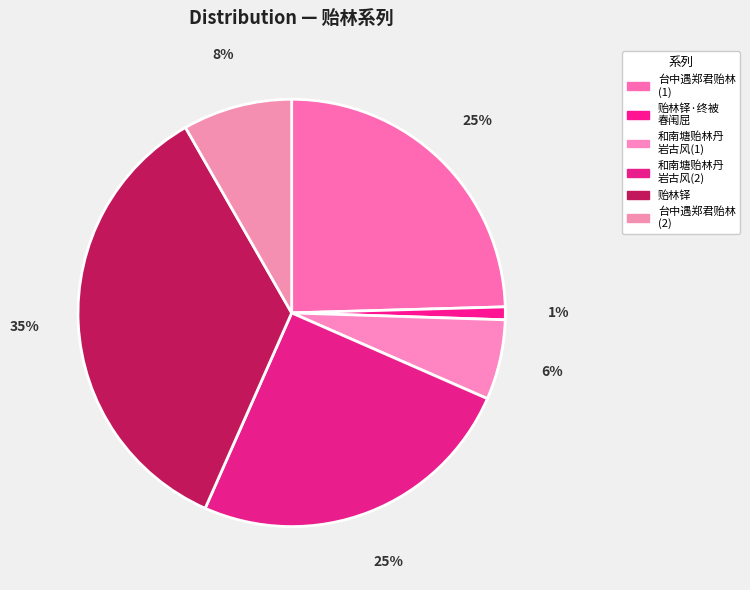

How many segments does this pie chart have?

6